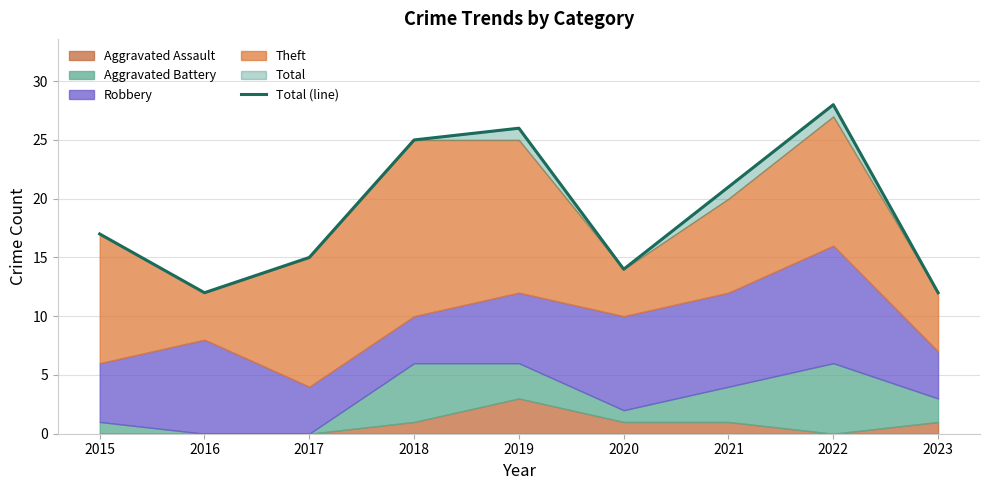

Reading left to right, extract all data points from this chart.

17	12	15	25	26	14	21	28	12